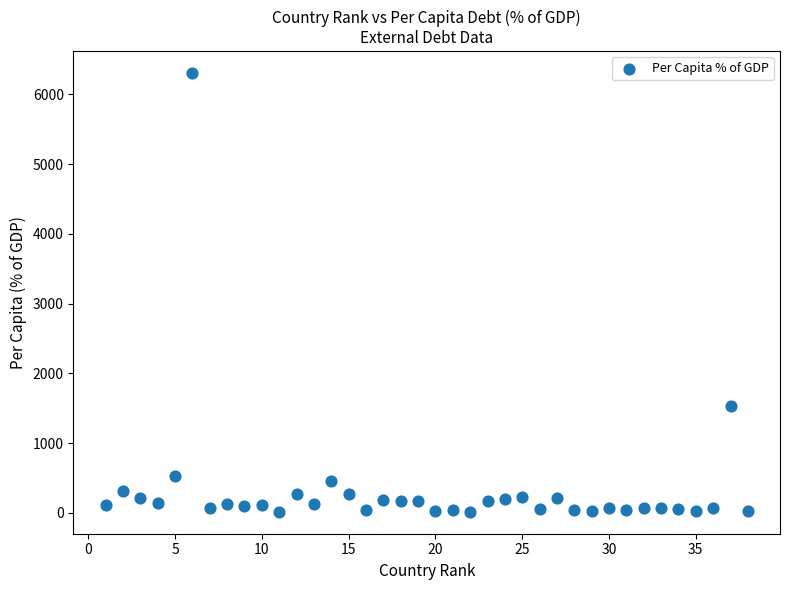

What is the range of Y values (max minus min)?

6292